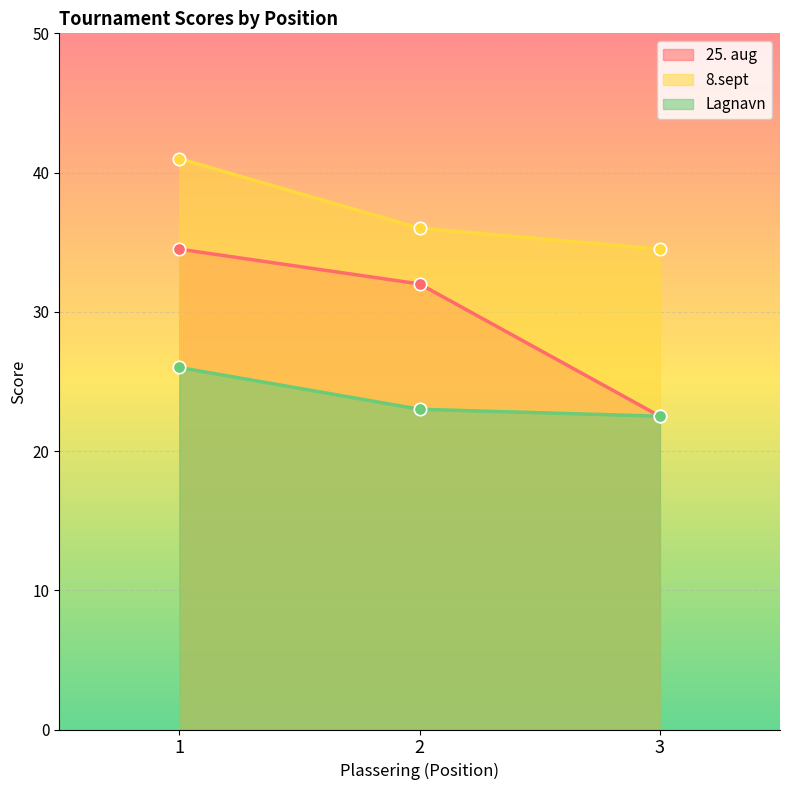

Which series contains the lowest Y value?

25. aug